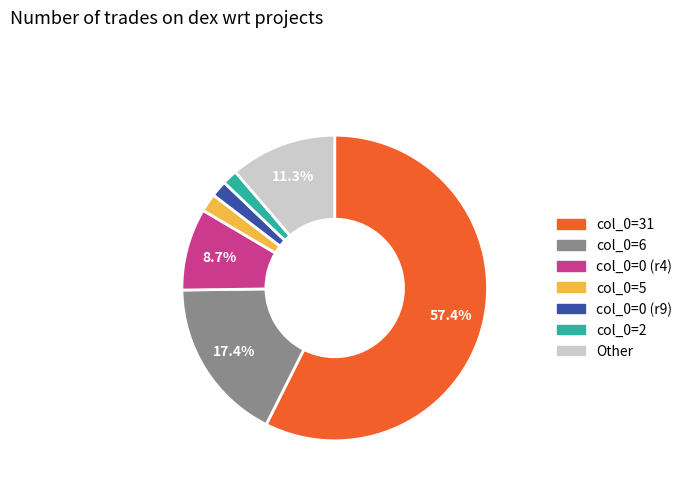

How many slices are in this pie chart?

7